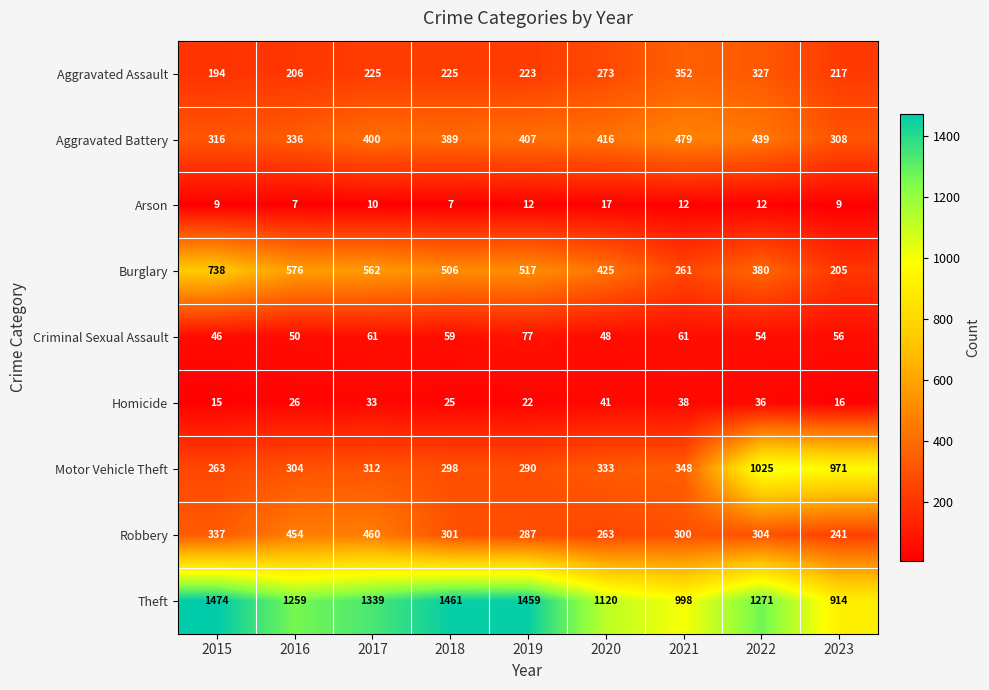

What is the difference between the highest and lowest values at 2023?

962